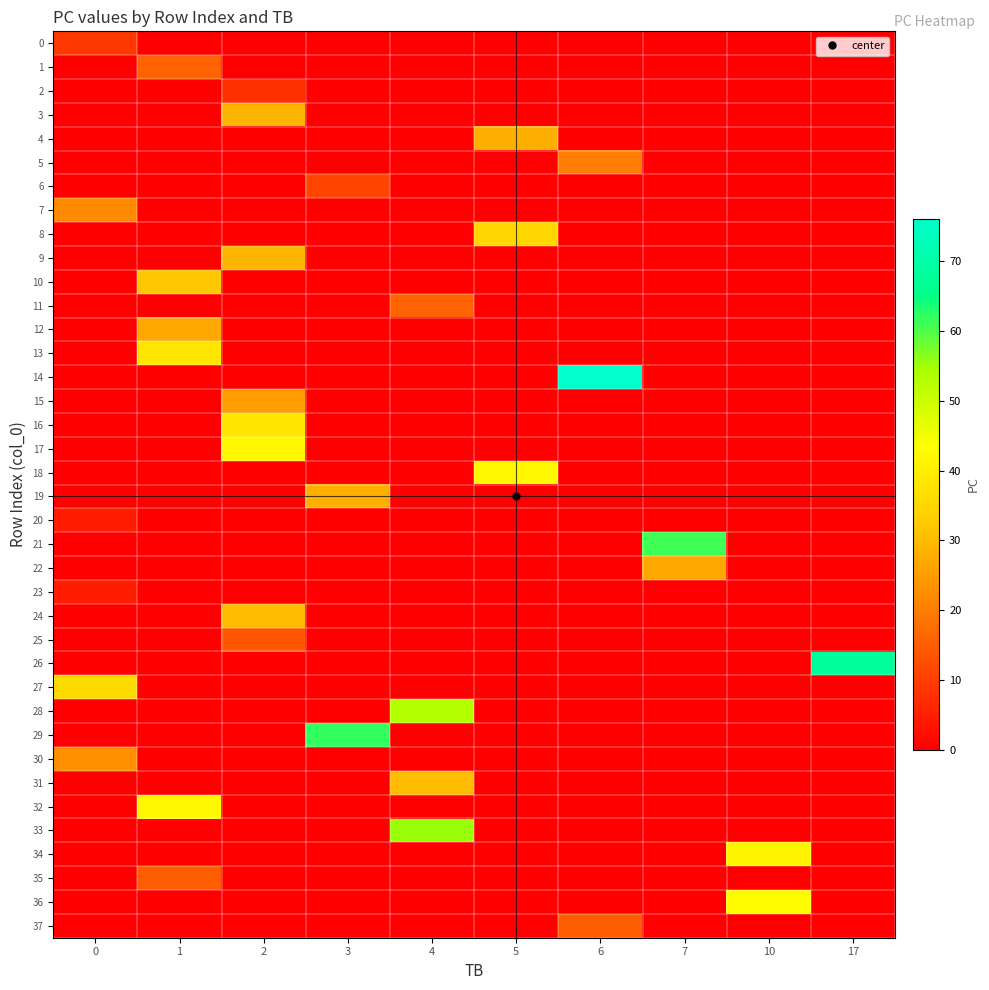

At which category is the sum across all series the highest?

2